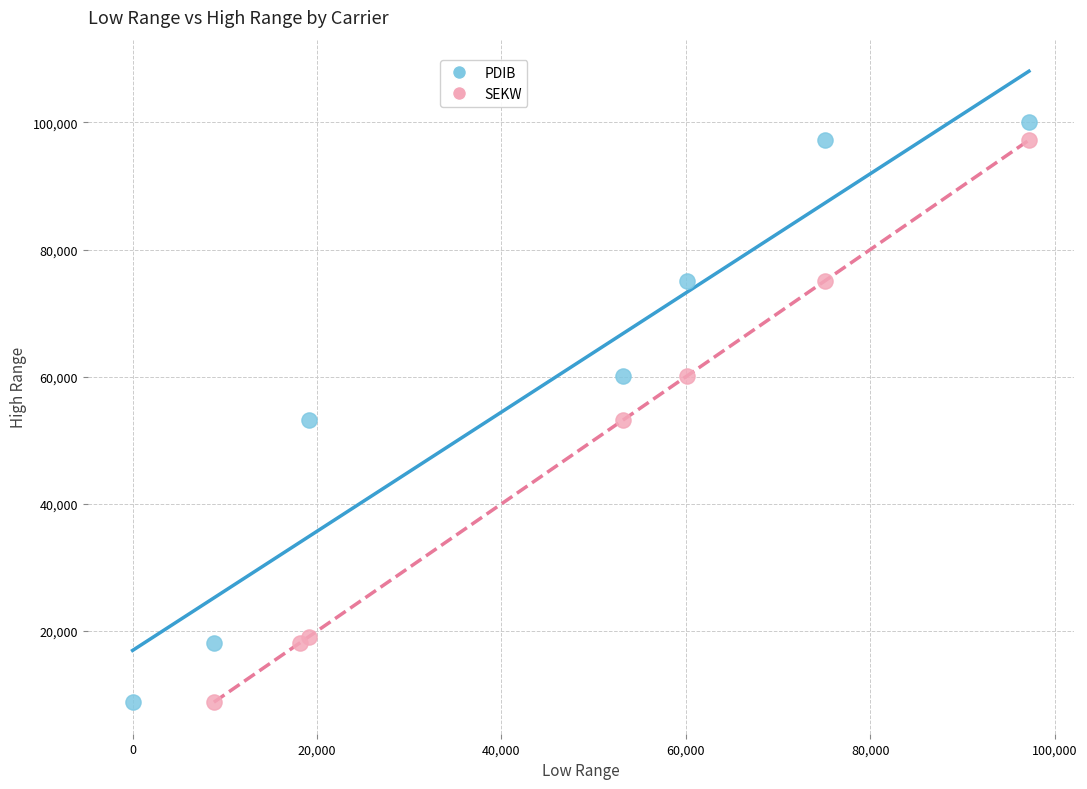

Which series has the widest spread of Y values?

PDIB